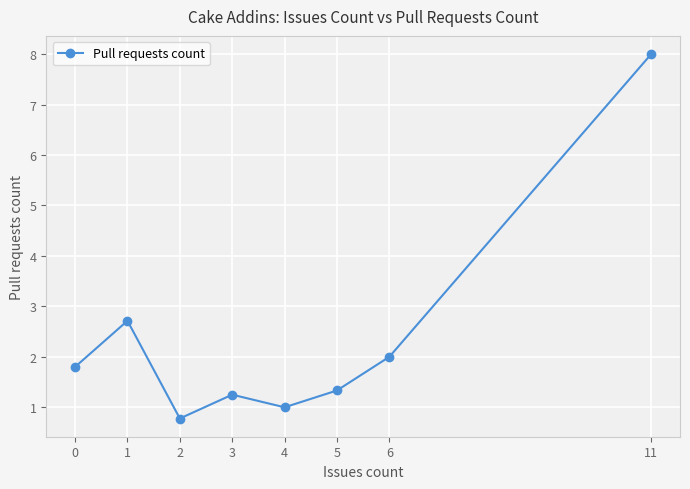

Which label corresponds to the smallest value in the chart?

2